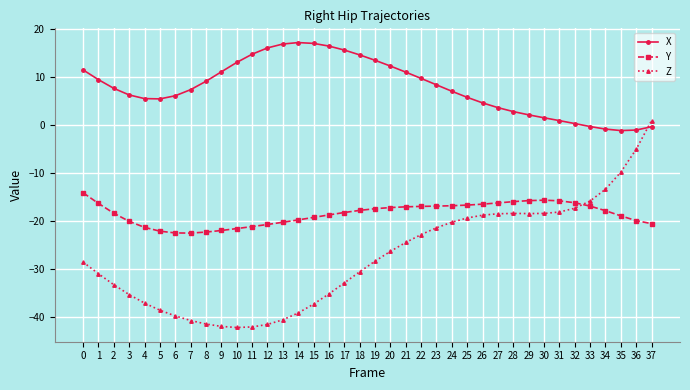

What is the value of the Z point at the 26th from the left?

-19.3